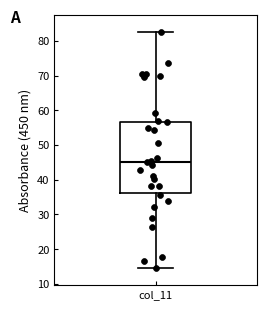

Read this box plot against the y-axis: the position of the median line, the range covered by the box, and the ends of both whiskers. The values are not printed on the chart, so give them approximately, as read against the axis.

median 45, box 36 to 57, whiskers 15 to 83